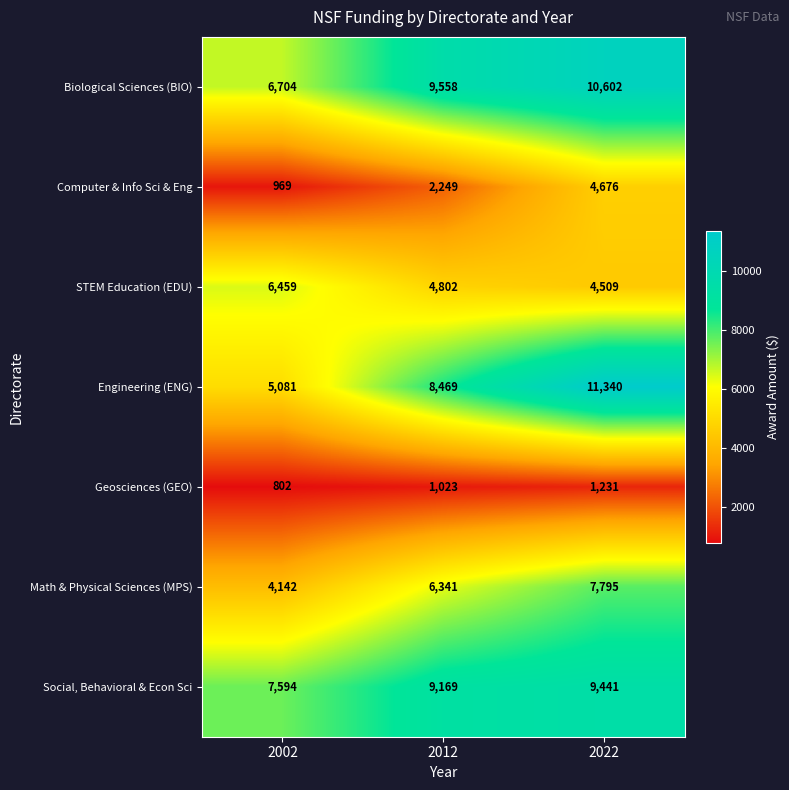

Rank the series at 2012 from highest to lowest value.

Biological Sciences (BIO), Social, Behavioral & Econ Sci, Engineering (ENG), Math & Physical Sciences (MPS), STEM Education (EDU), Computer & Info Sci & Eng, Geosciences (GEO)